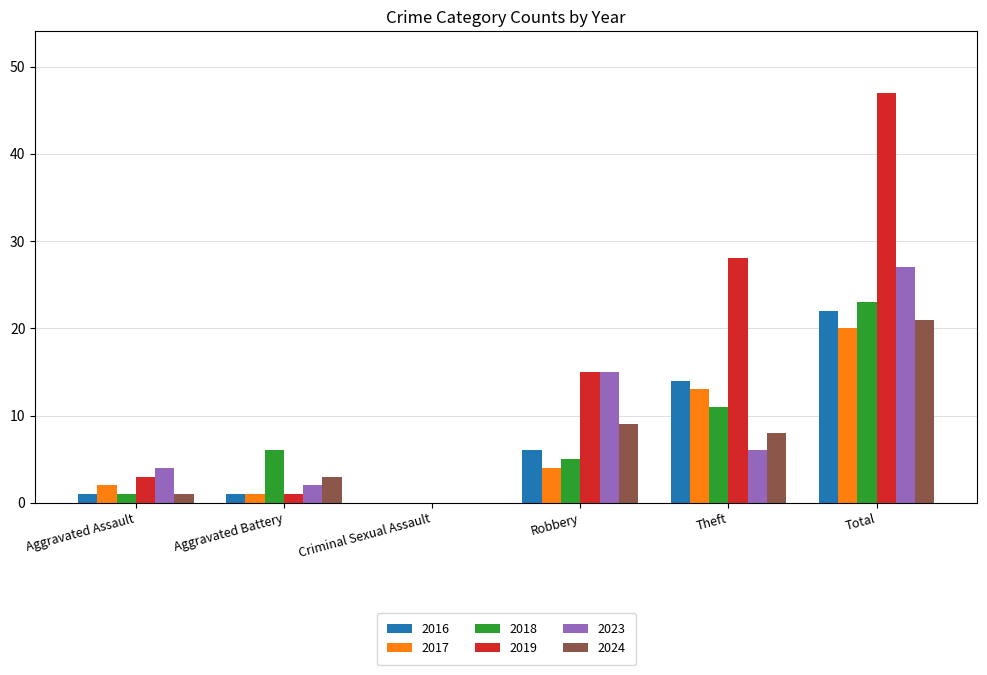

Are the bars horizontal?

No